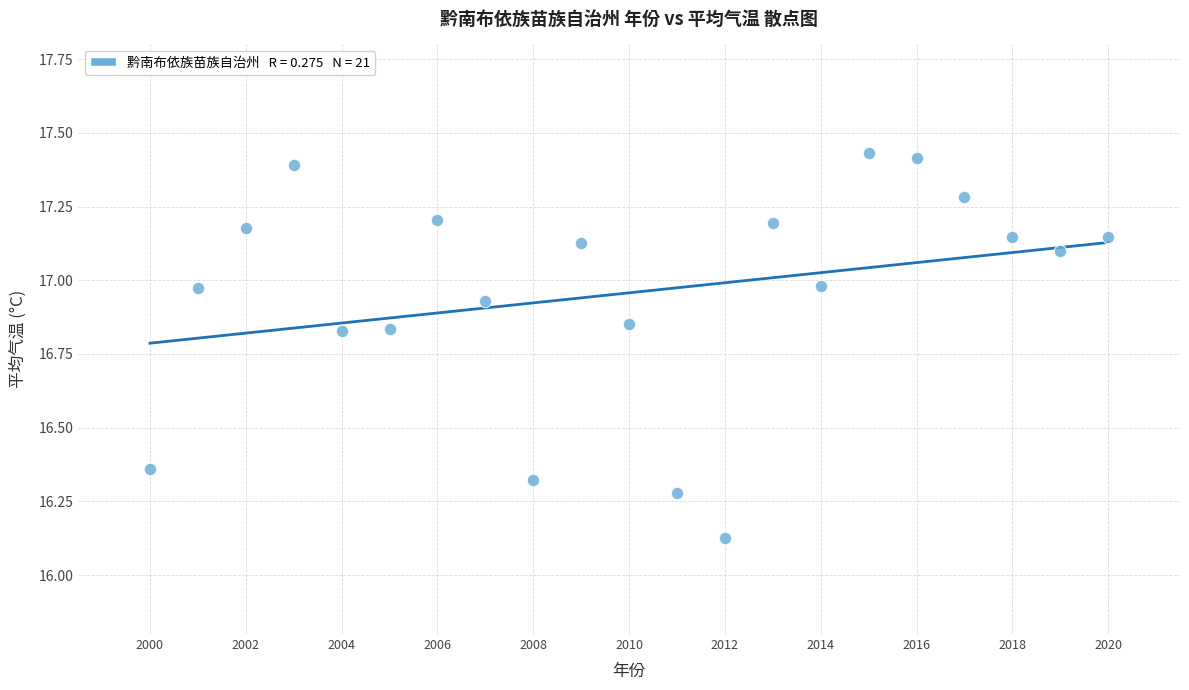

What is the range of Y values (max minus min)?

1.3